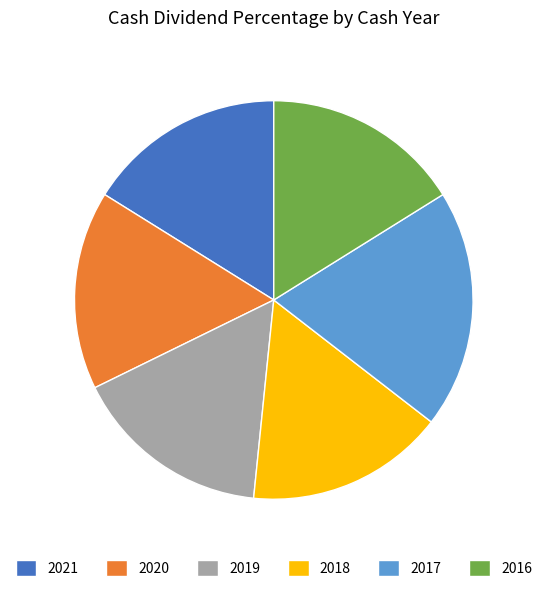

Is it true that 2018 is 16% of the pie?

True